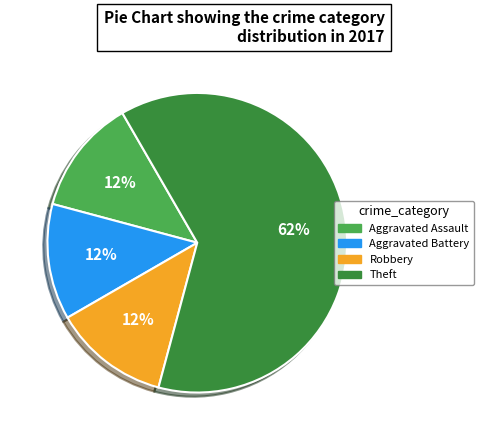

True or false: Theft accounts for 62% of the total.

True